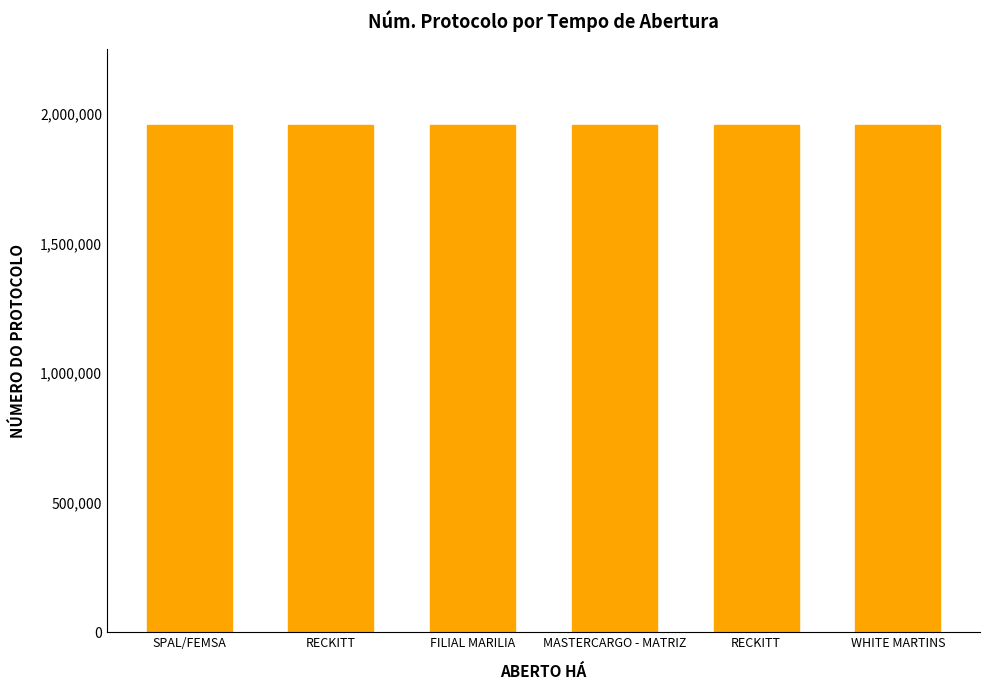

Reading left to right, what are all the values shown in this chart?

1957917	1957930	1957931	1957916	1957929	1957912